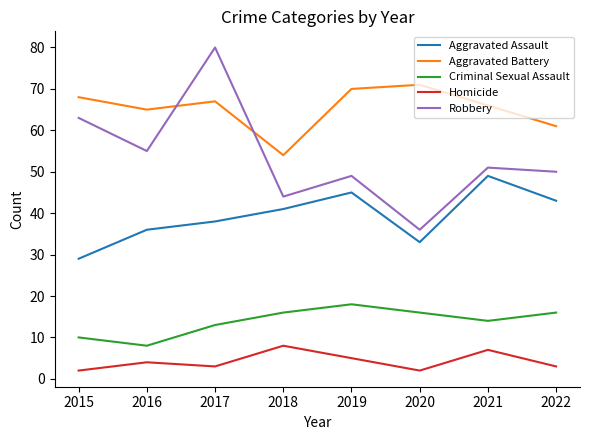

List the series in order of their peak value, highest first.

Robbery, Aggravated Battery, Aggravated Assault, Criminal Sexual Assault, Homicide